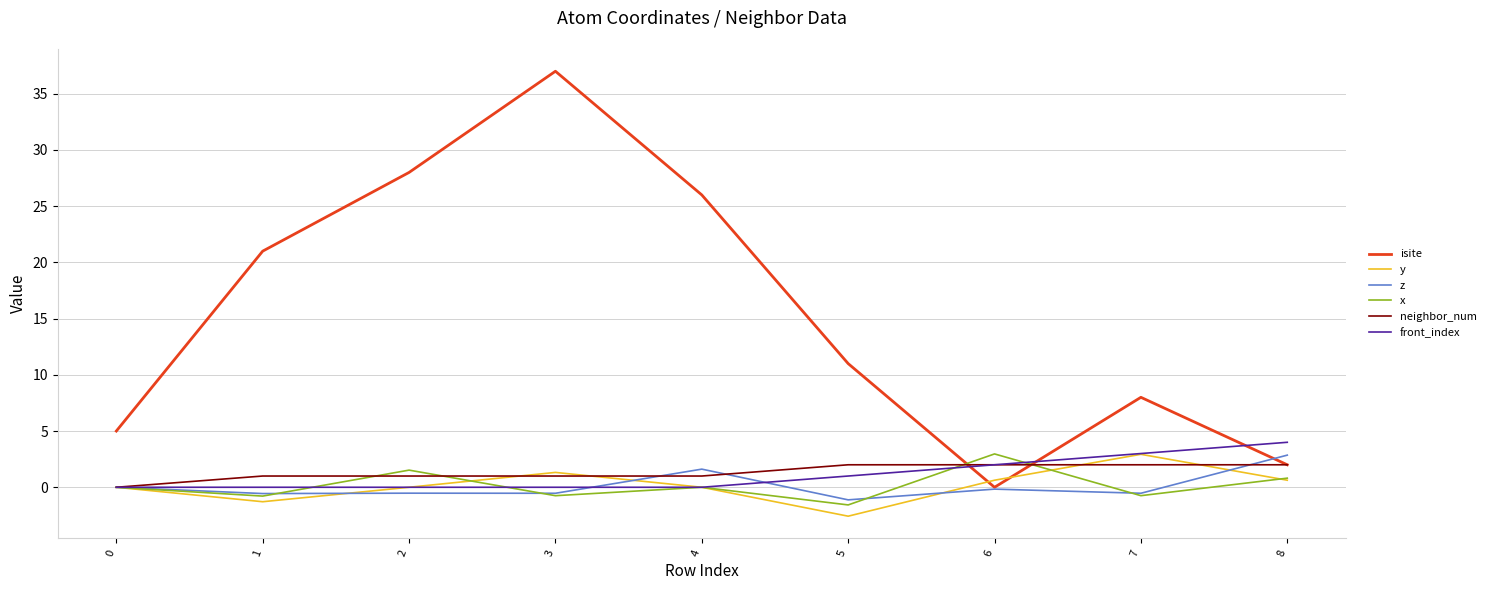

What is the sum of all isite values?

138.0